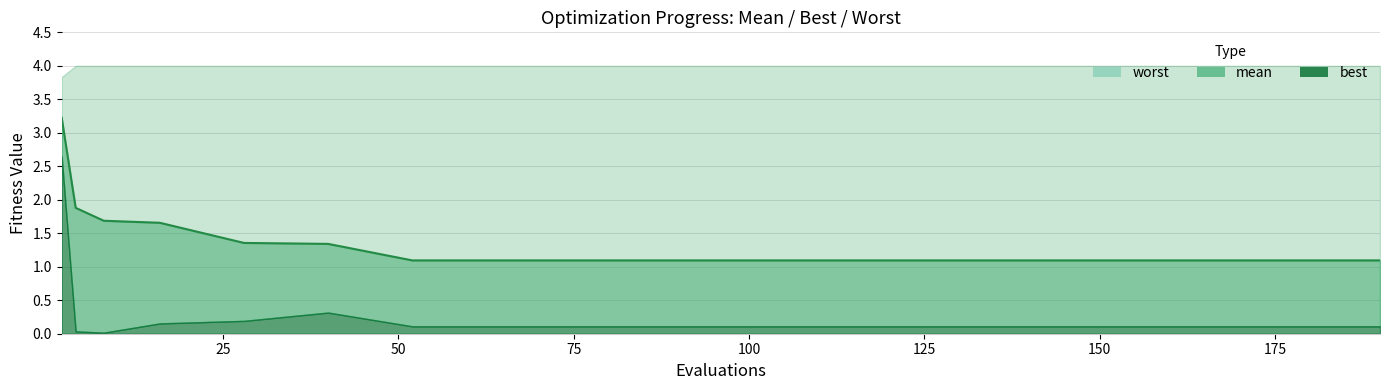

What is the total value across all series at 74?

5.2